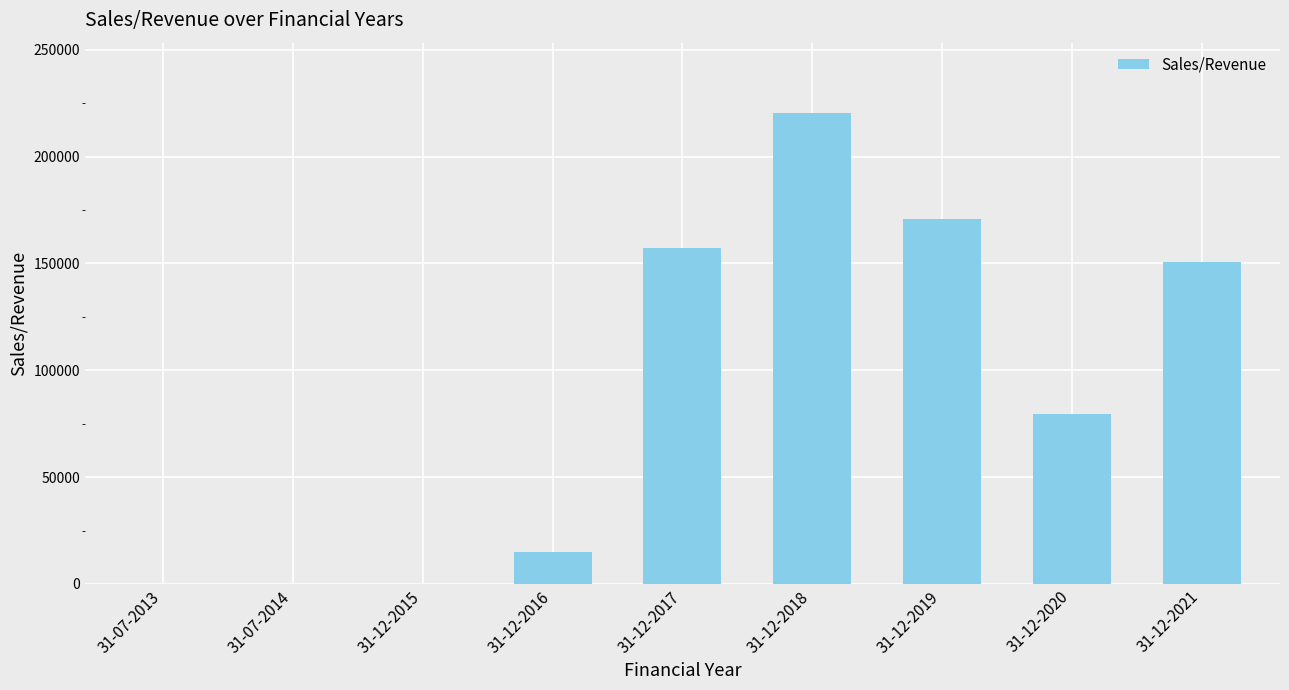

Is it true that the value at 31-12-2020 is 112437?

False